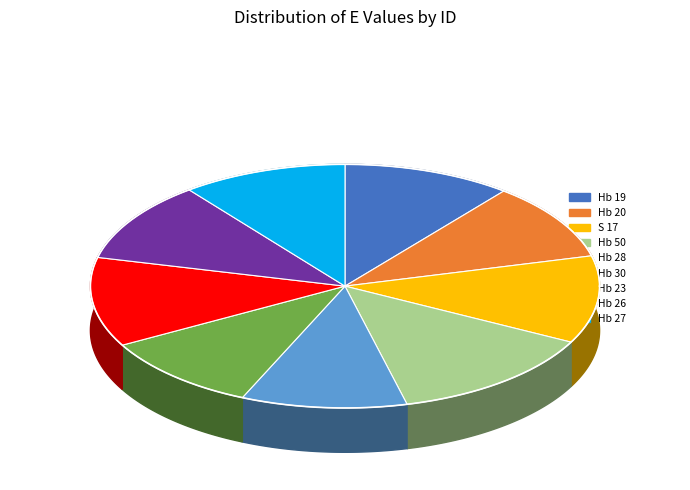

True or false: S 17 accounts for 26% of the total.

False